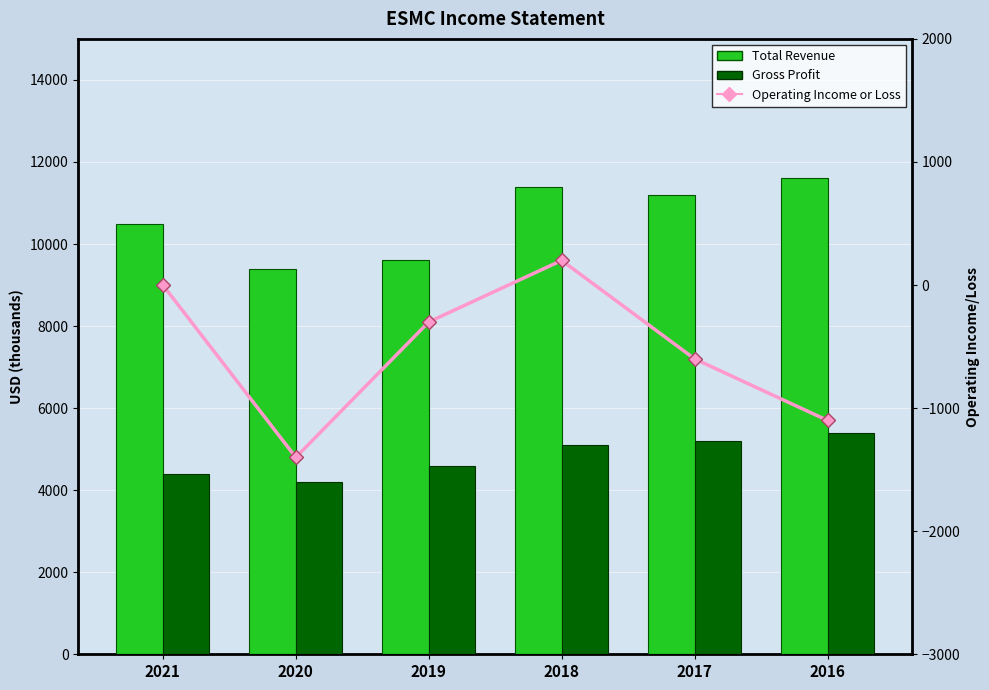

The Total Revenue series shows 7883 at 2016. True or false?

False